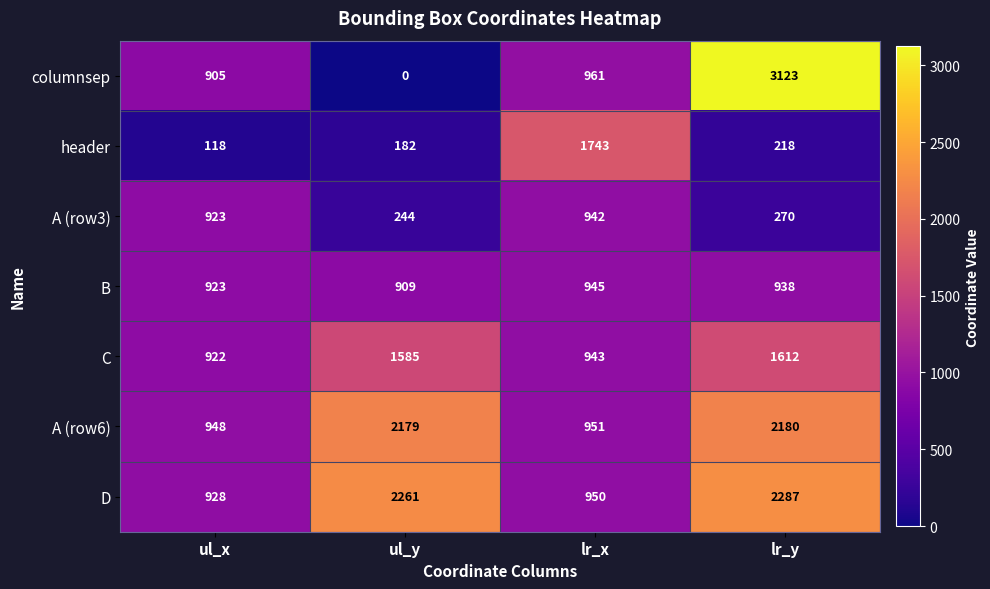

List the series in order of their peak value, lowest first.

A (row3), B, C, header, A (row6), D, columnsep